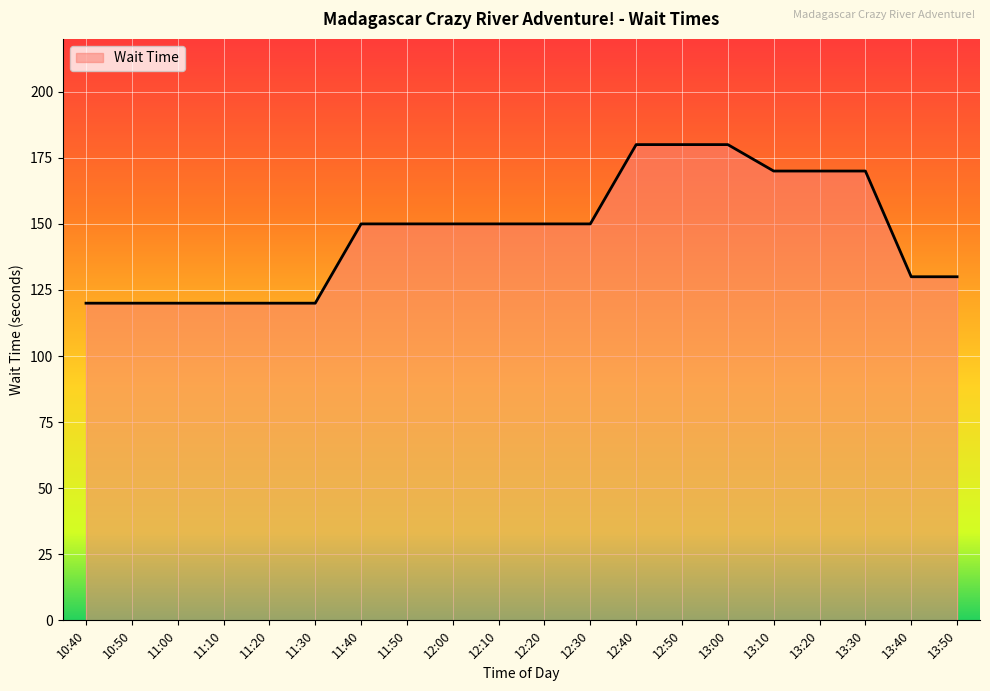

What position from the left is 13:40?

19